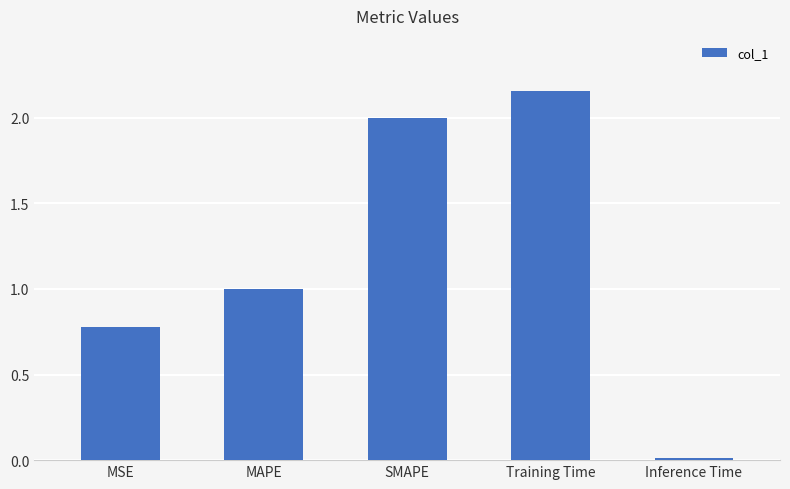

Does the chart contain any negative values?

No